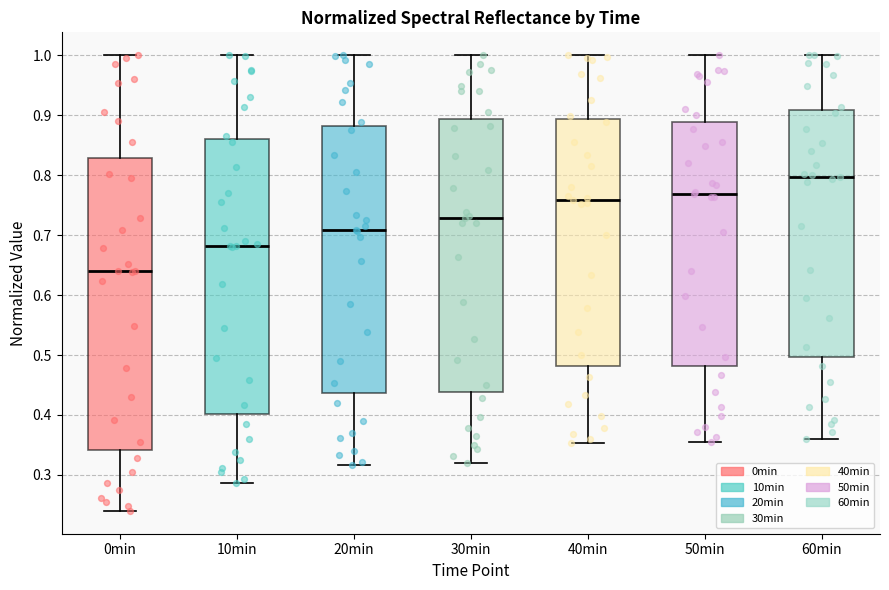

Where is the upper edge of the box for 20min on the y-axis? The values are not printed on the chart, so give them approximately, as read against the axis.

0.88